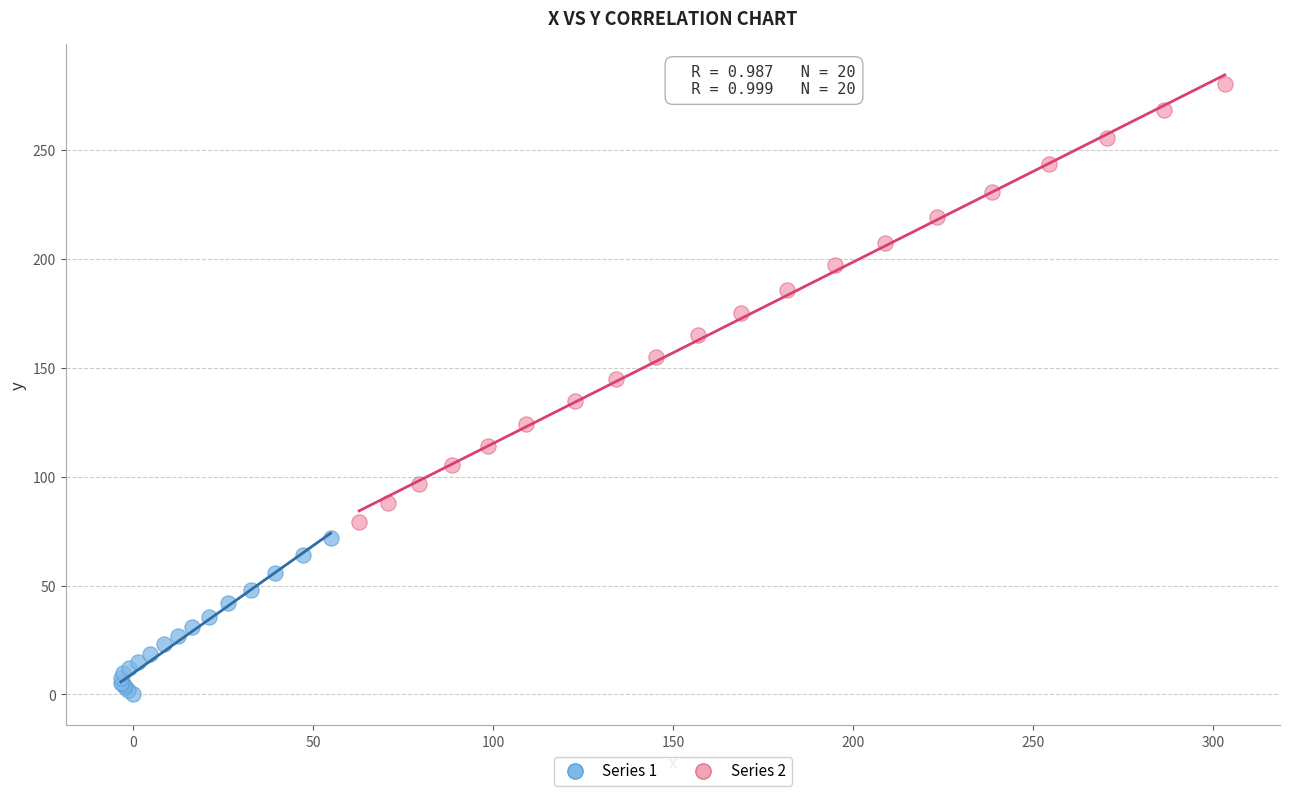

Which series contains the highest Y value?

Series 2